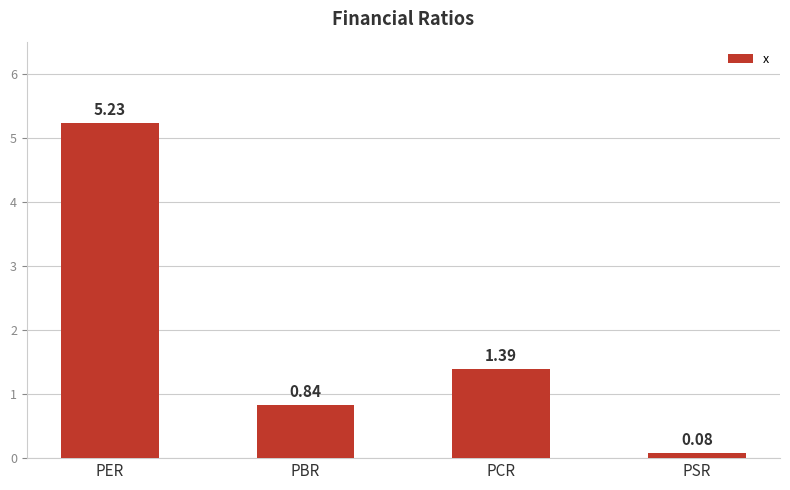

The chart shows a value of 2.2 at PCR. True or false?

False